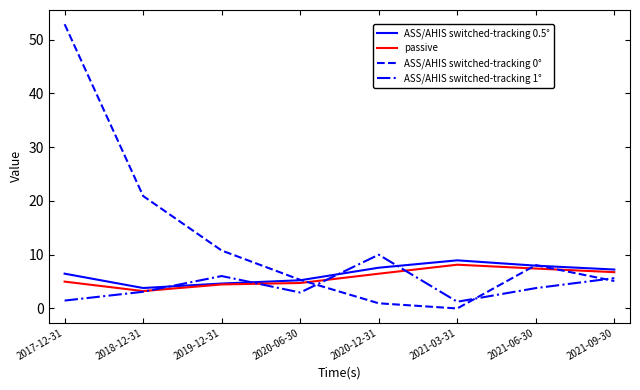

In ASS/AHIS switched-tracking 1°, how many points are lower than both neighbors (excluding endpoints)?

2